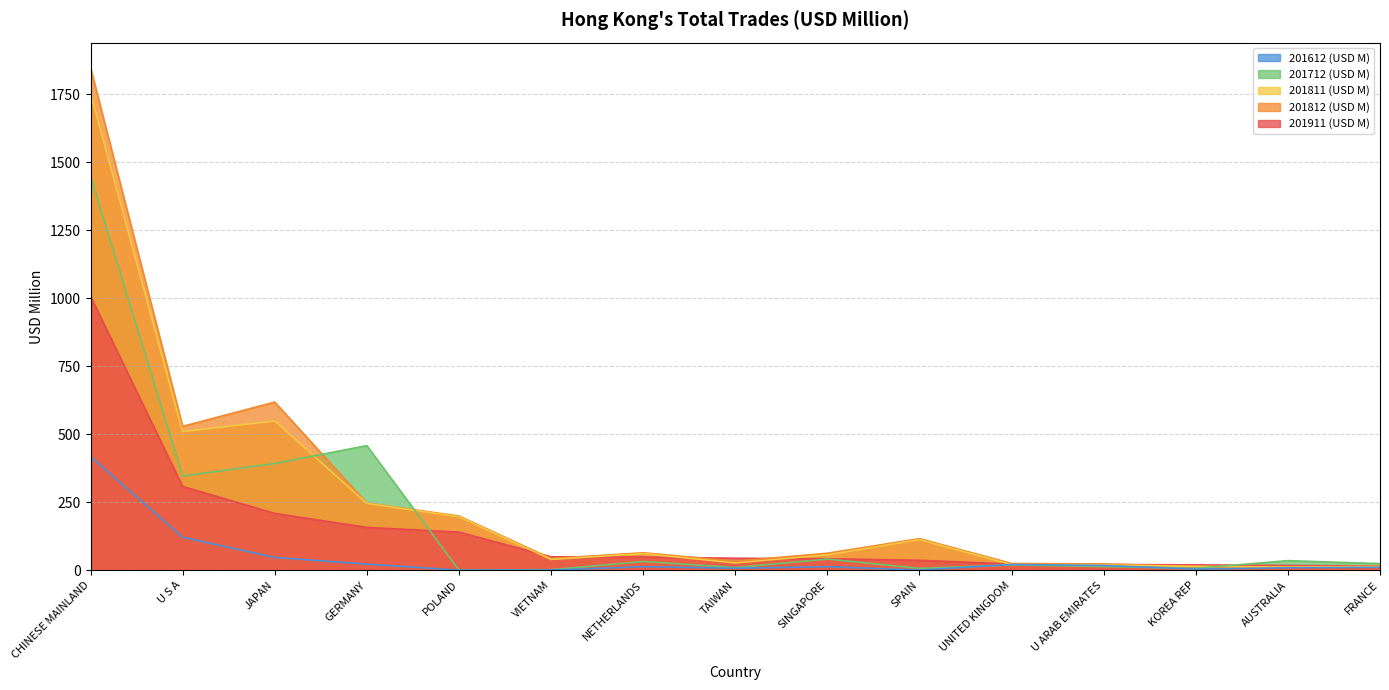

Rank the series at UNITED KINGDOM from lowest to highest value.

201712 (USD M), 201811 (USD M), 201612 (USD M), 201911 (USD M), 201812 (USD M)